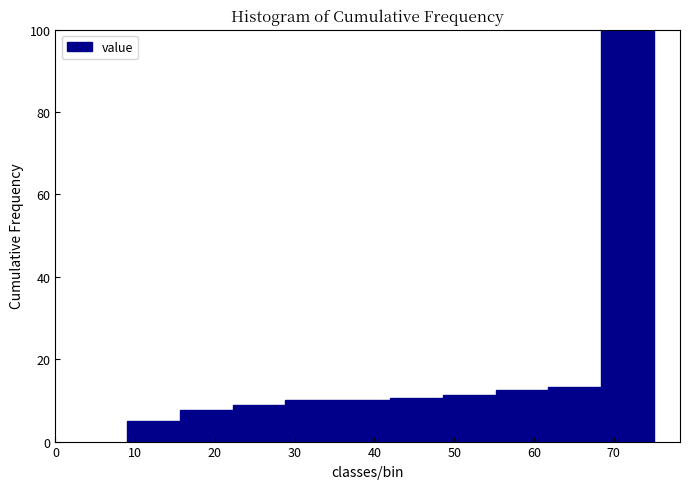

Reading left to right, list every bar in this chart as the range it spans on the x-axis followed by its height. Neither the bar edges nor the heights are printed on the chart, so give them approximately, as read against the axes.

9.0 to 15.6: 6
15.6 to 22.2: 8
22.2 to 28.8: 8
28.8 to 35.4: 10
35.4 to 42.0: 10
42.0 to 48.6: 10
48.6 to 55.2: 12
55.2 to 61.8: 12
61.8 to 68.4: 14
68.4 to 75.0: 100